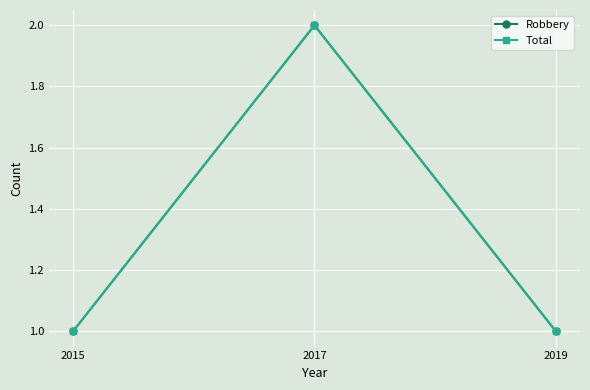

What is the difference between the Robbery values at 2017 and 2019?

1